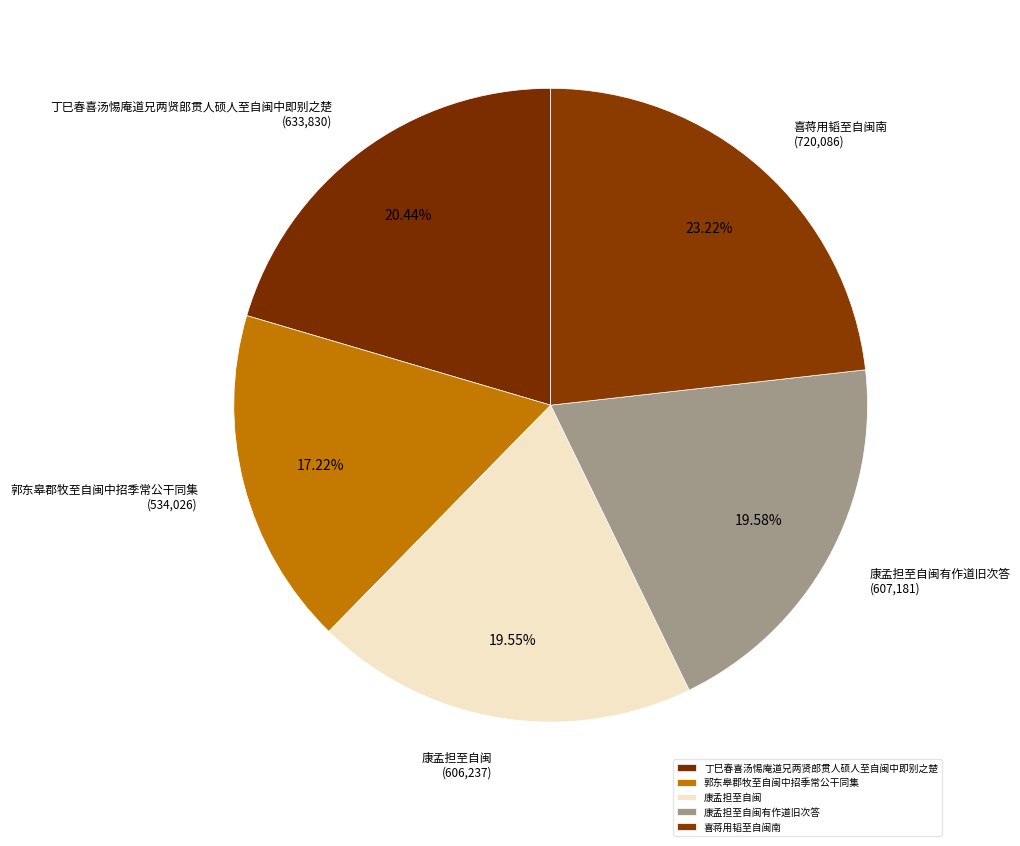

To the nearest percent, what is the difference between the 丁巳春喜汤惕庵道兄两贤郎贯人硕人至自闽中即别之楚 and 康孟担至自闽 slice percentages?

1%